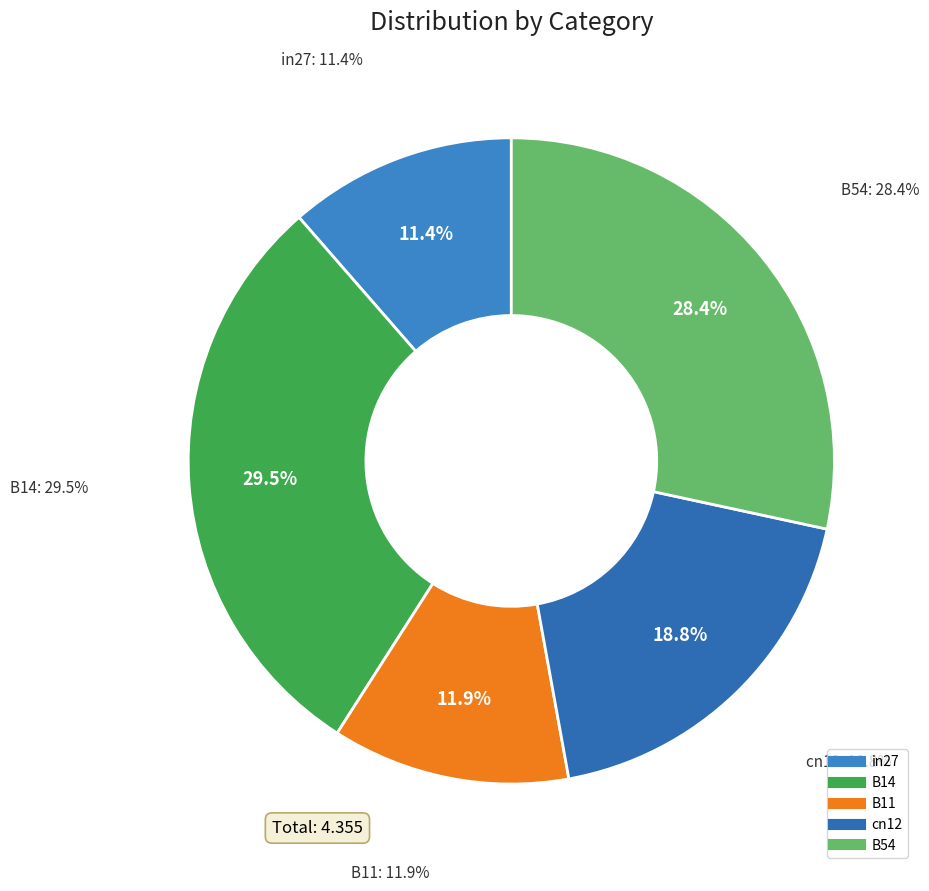

To the nearest percent, what portion does B14 represent?

30%